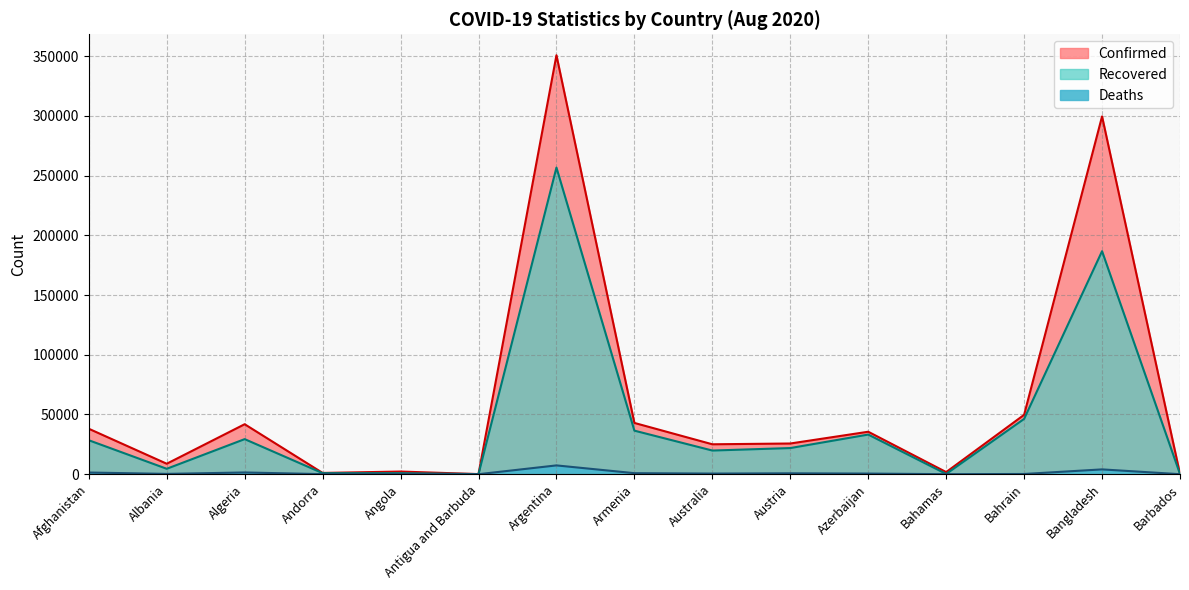

Which series has the largest range (max minus min)?

Confirmed